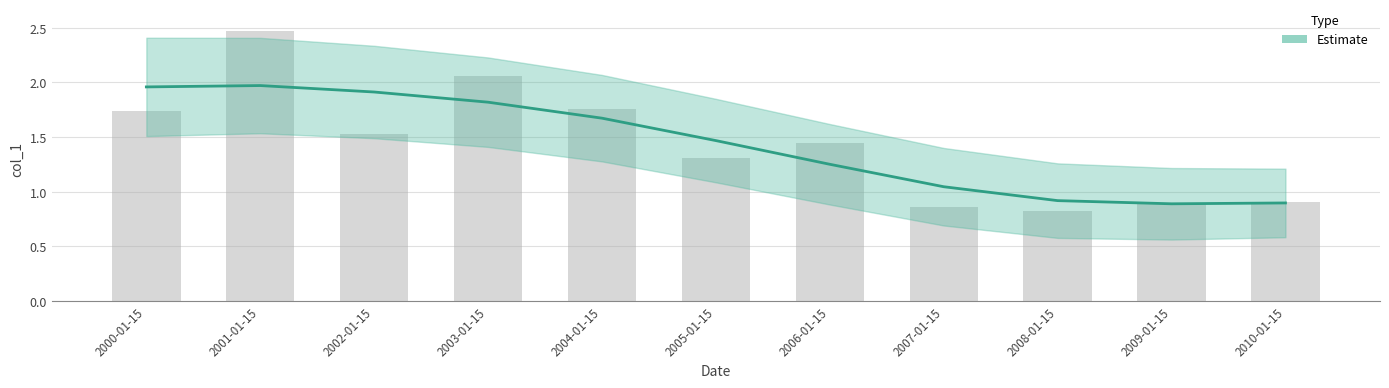

What is the average value?

1.4